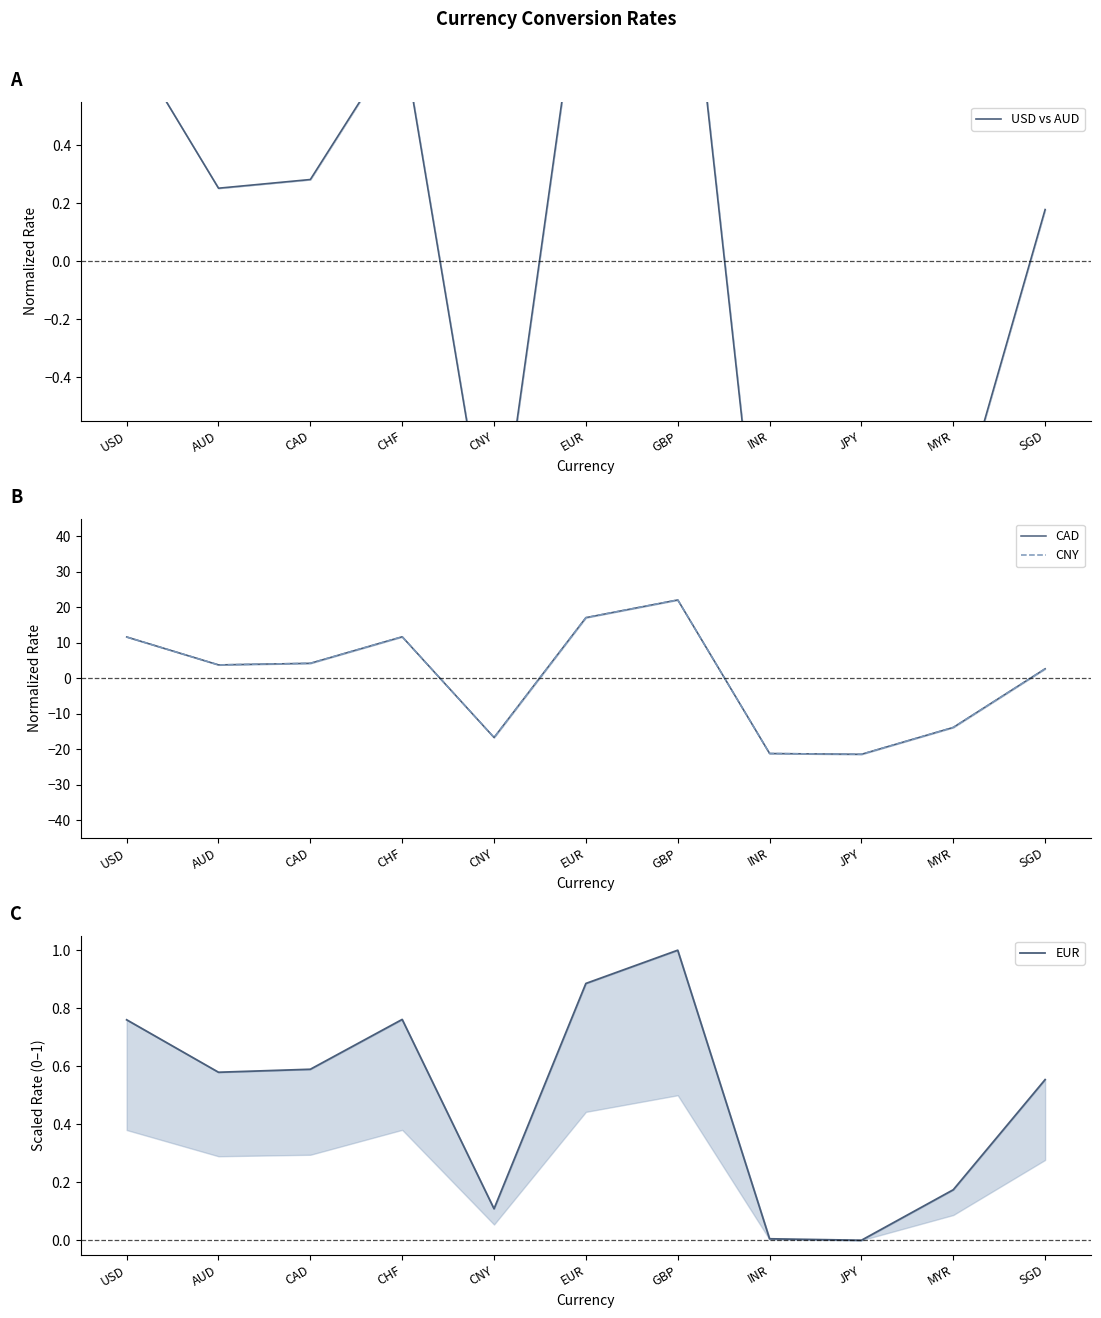

What is the difference between the second highest and second lowest values in the USD vs AUD series?

2.6